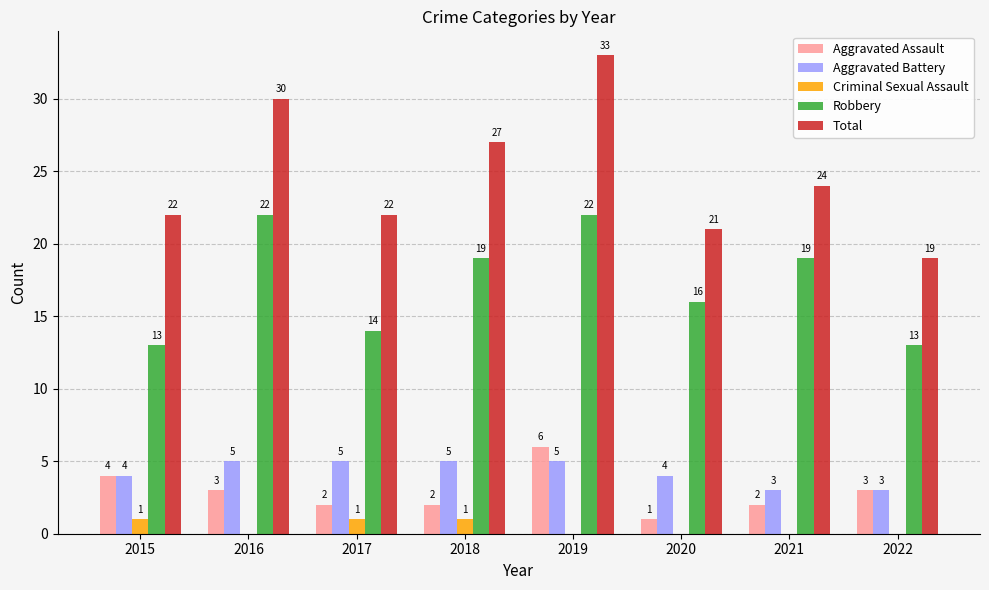

How many Aggravated Assault values are between 2 and 4?

6